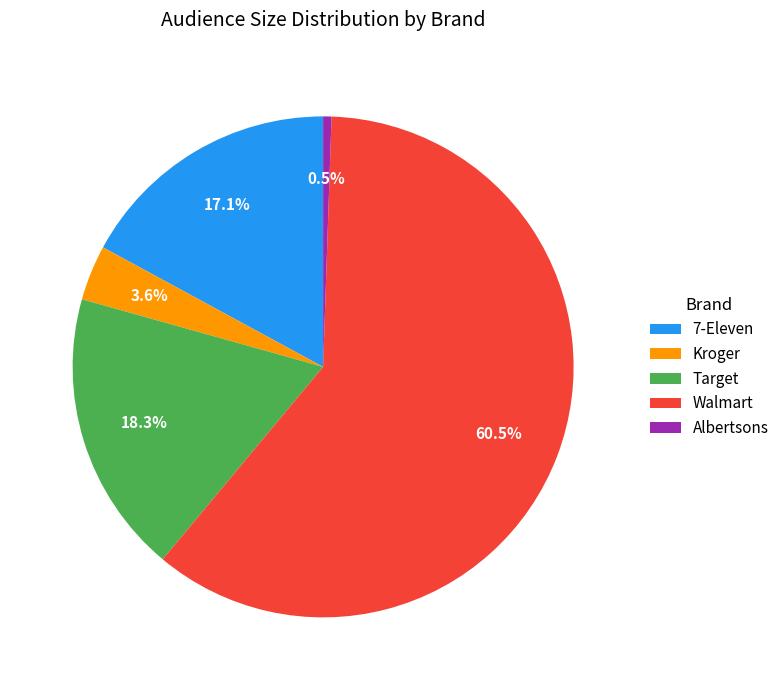

What percentage do Walmart and Target together represent?

78.8%